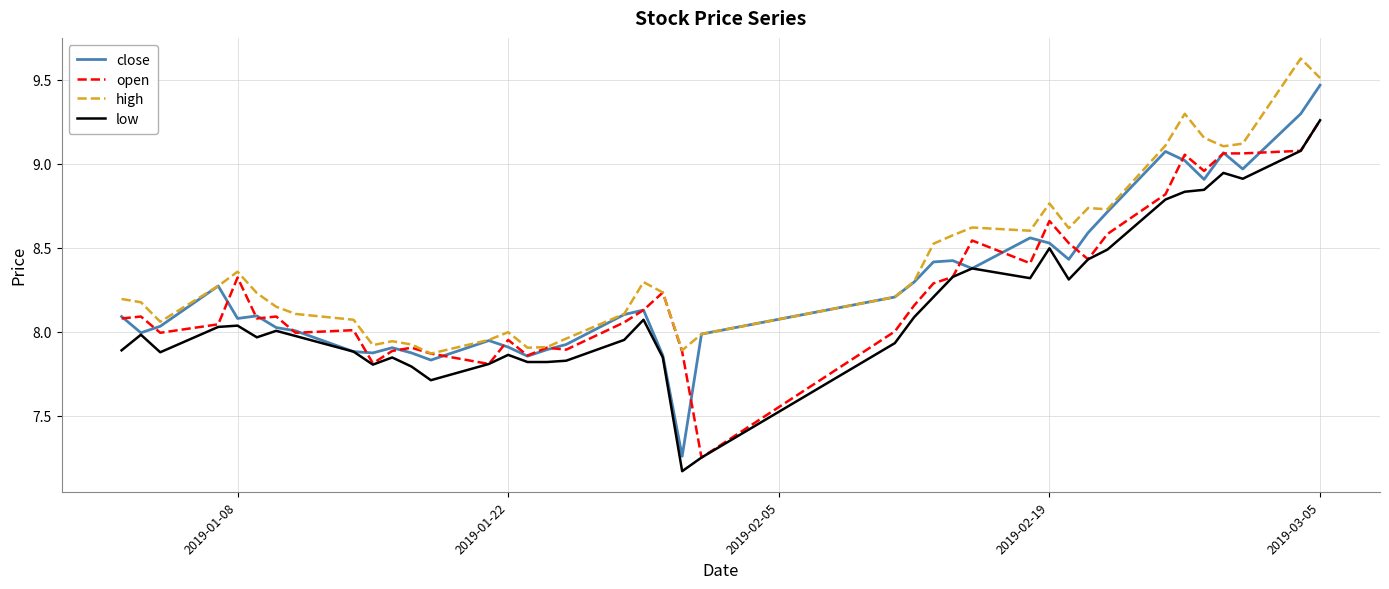

Which series has the largest range (max minus min)?

close